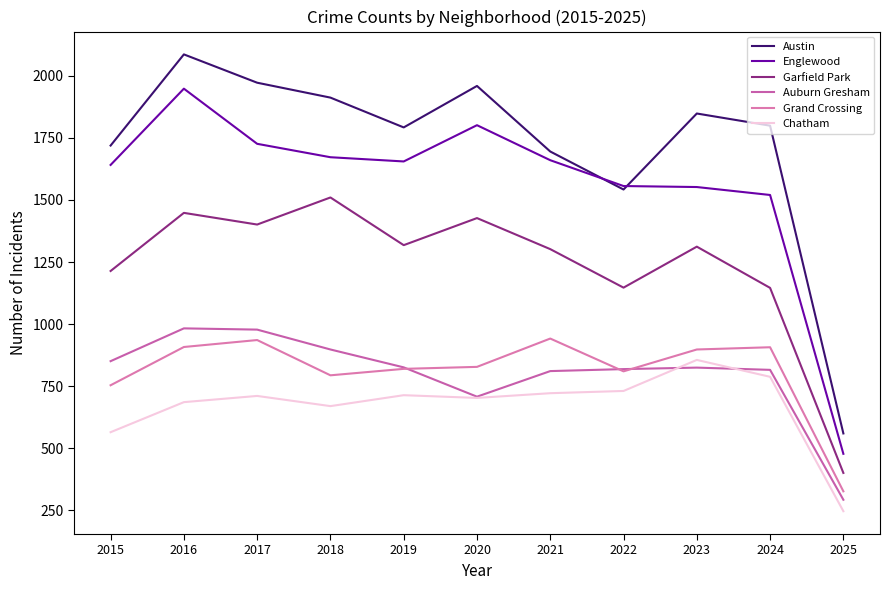

How many data points in Austin are less than 1799?

5